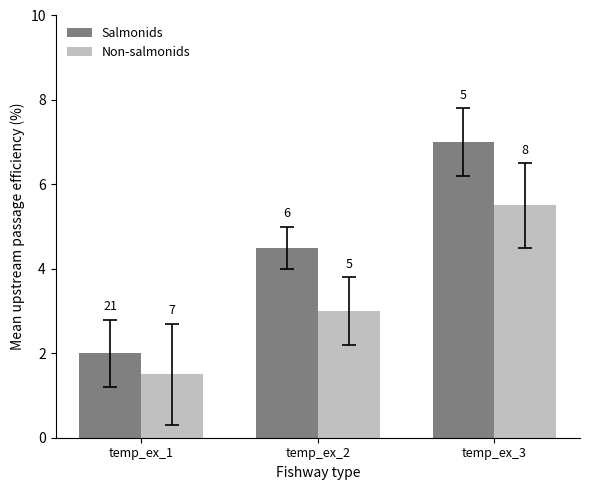

How many groups of bars are there?

3